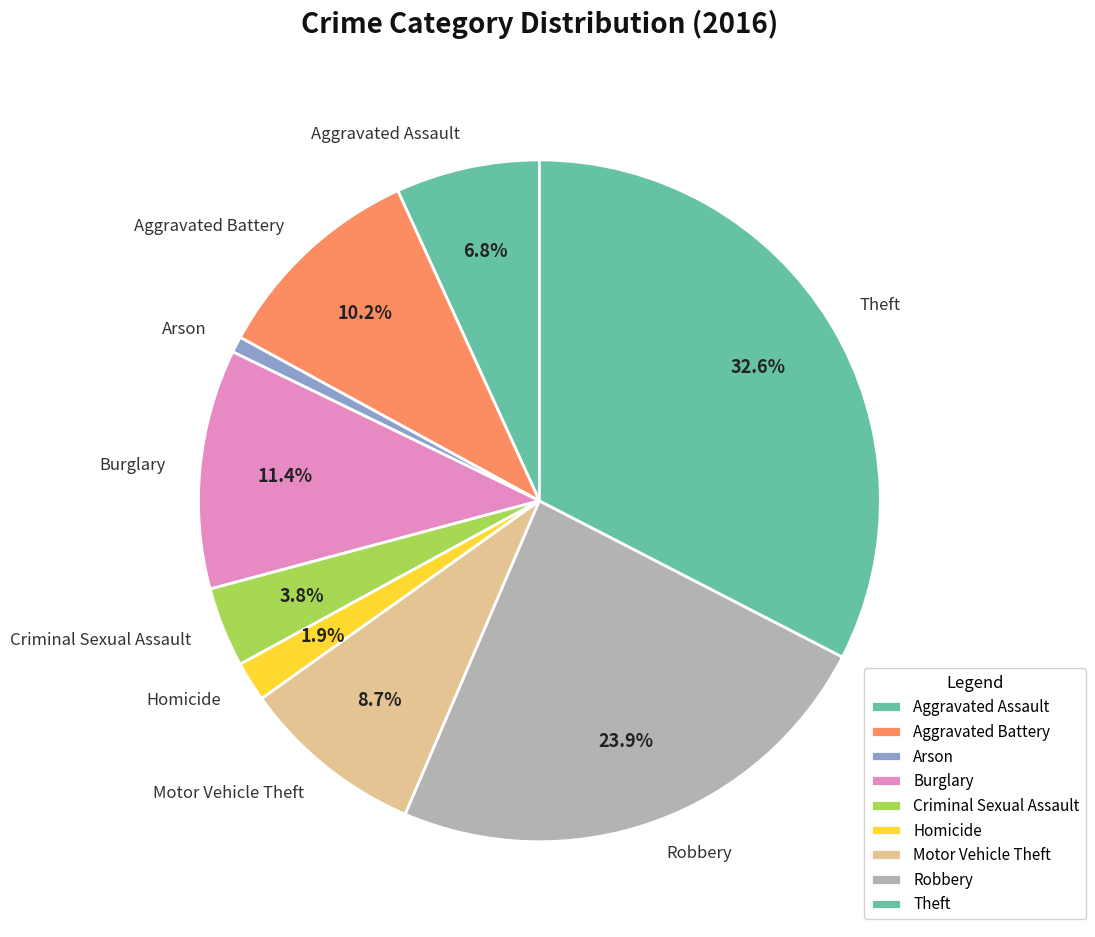

True or false: Aggravated Assault accounts for 13% of the total.

False